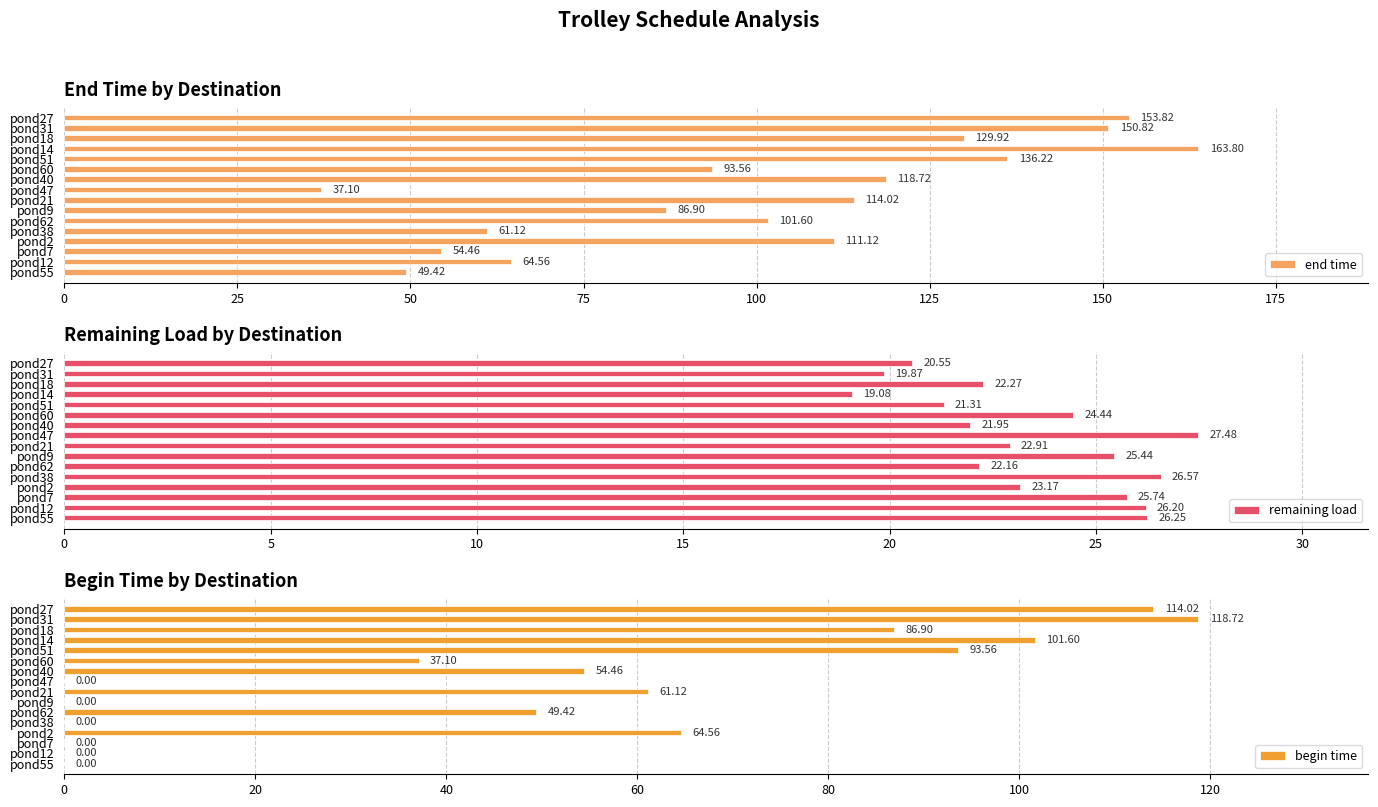

Which series has the largest total across all categories?

end time